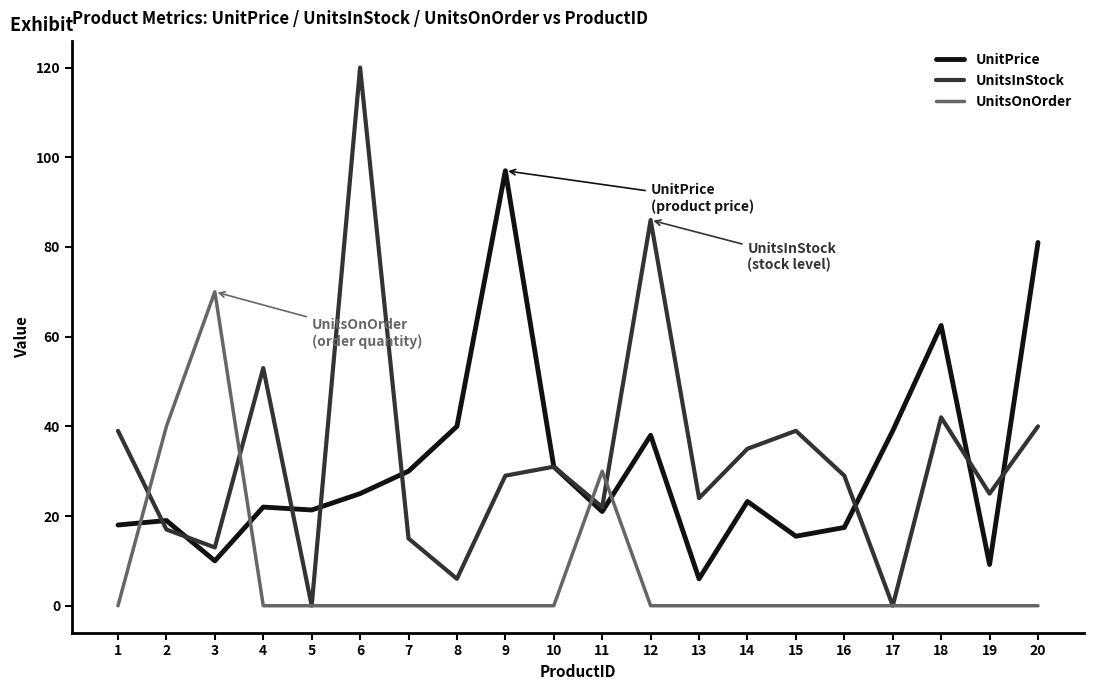

How many categories are shown in the chart?

20